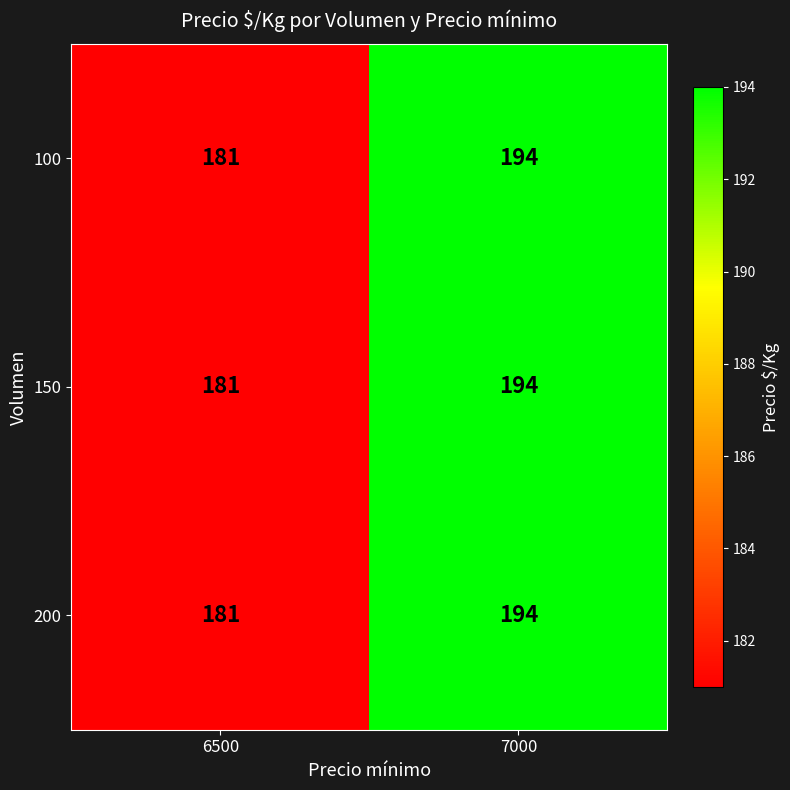

Reading left to right, transcribe all the data shown in this chart.

100: 181	194
150: 181	194
200: 181	194